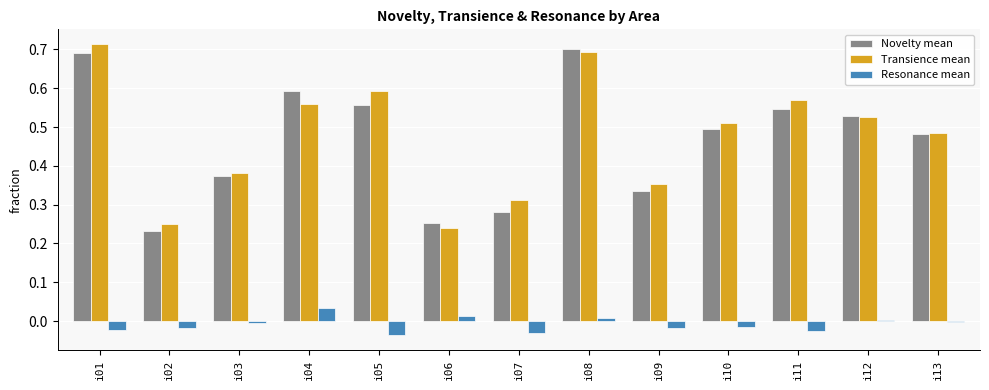

Count the number of data series in this chart.

3